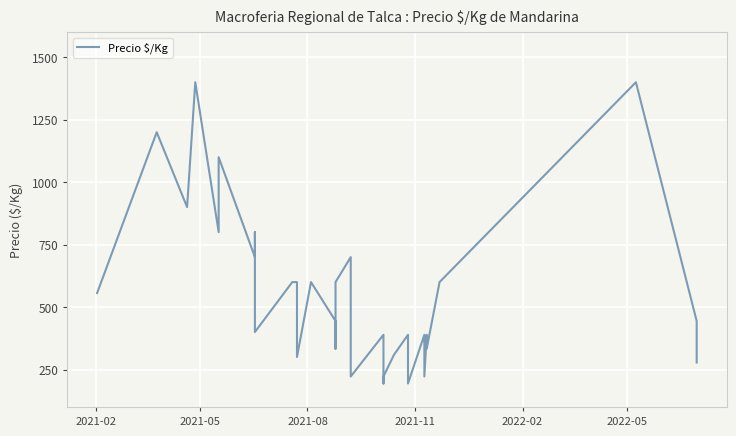

What is the smallest value displayed?

194